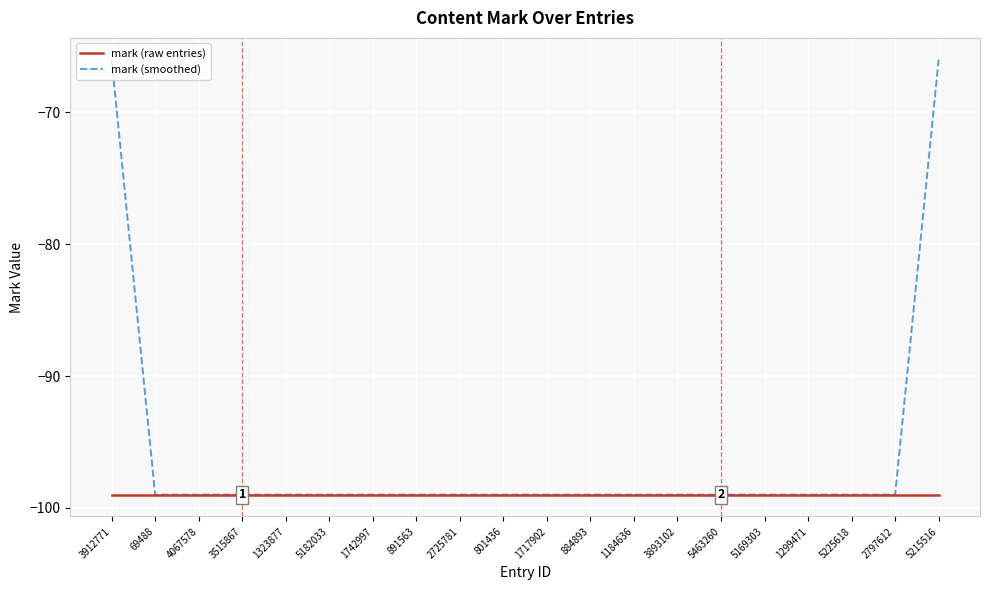

What position from the left is 2725781?

9